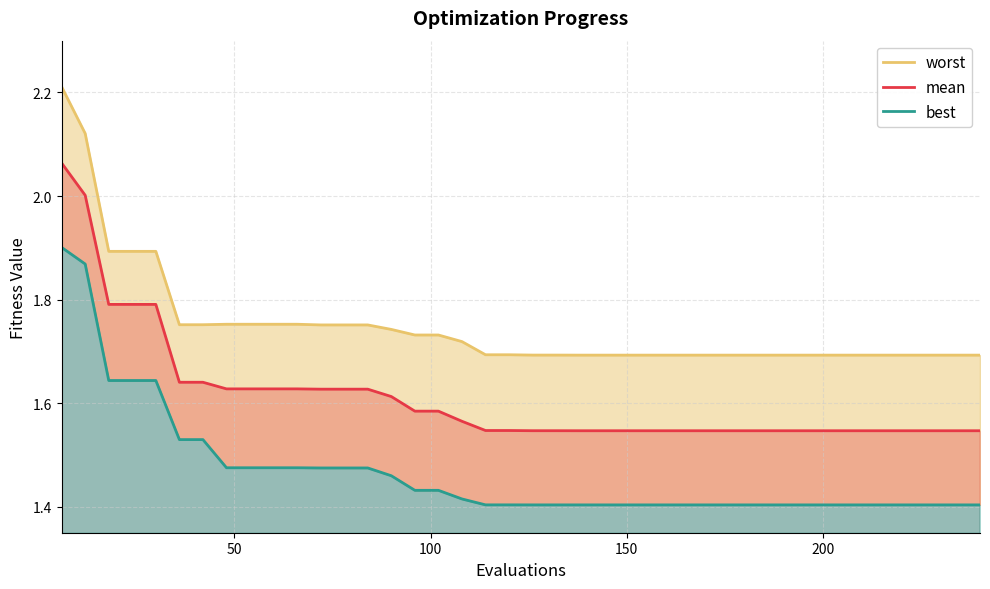

List the series in order of their peak value, lowest first.

best, mean, worst